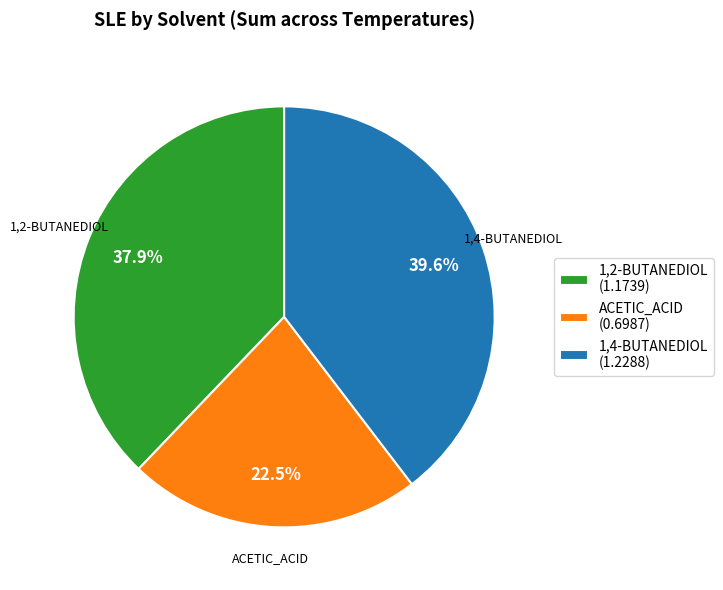

Rank the categories by value from highest to lowest.

1,4-BUTANEDIOL, 1,2-BUTANEDIOL, ACETIC_ACID